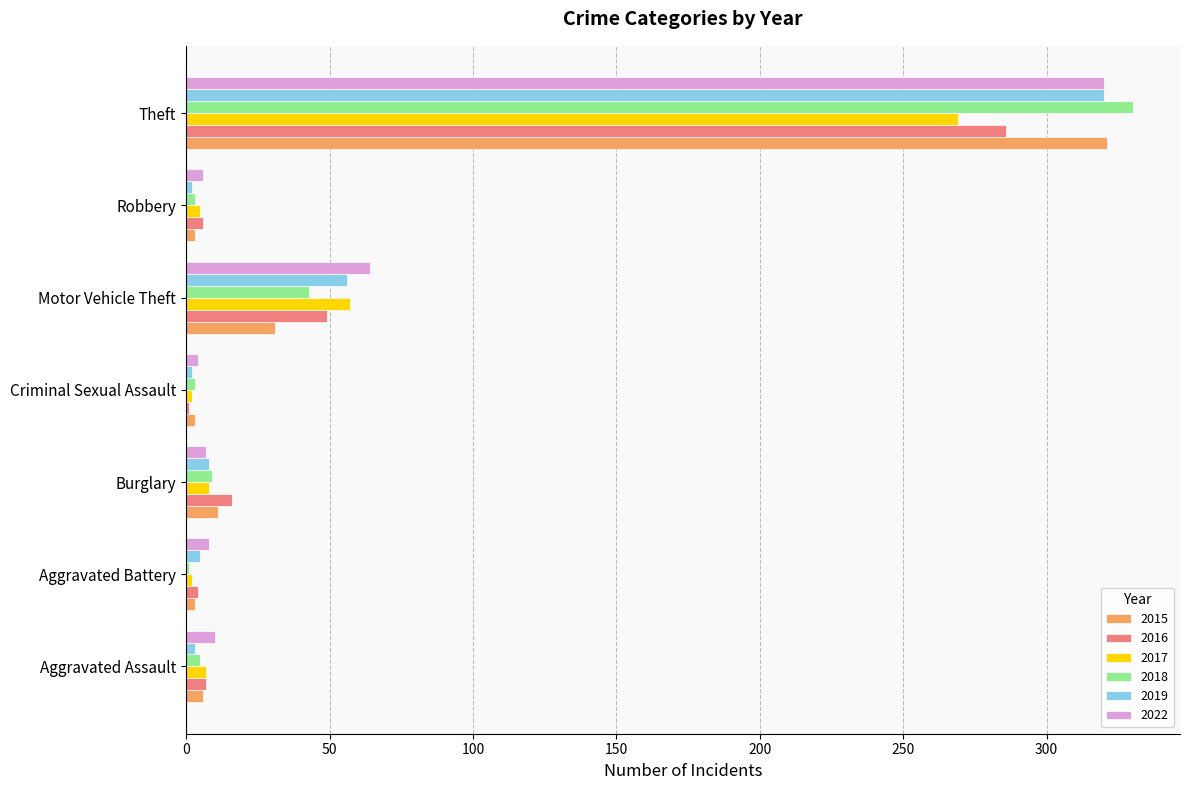

Which series has the largest total across all categories?

2022